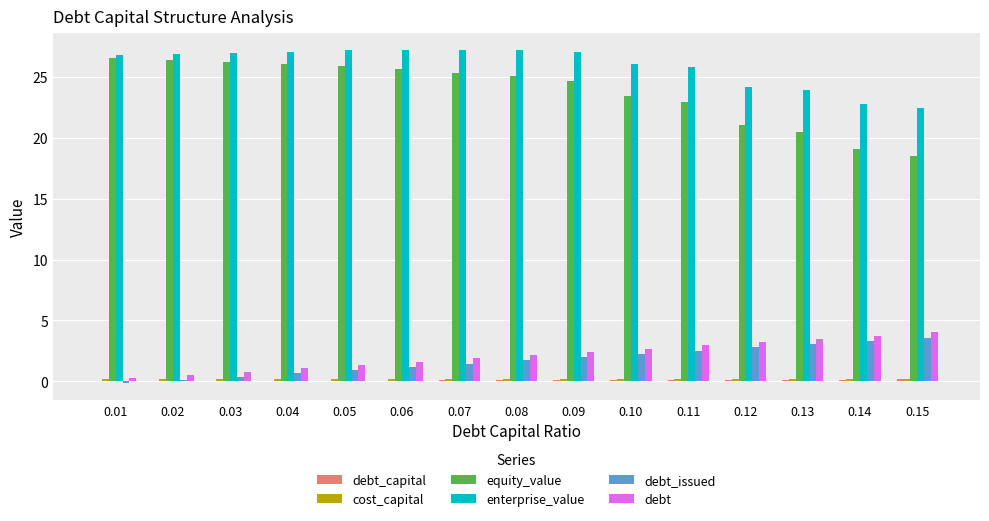

Which series has the largest total across all categories?

enterprise_value